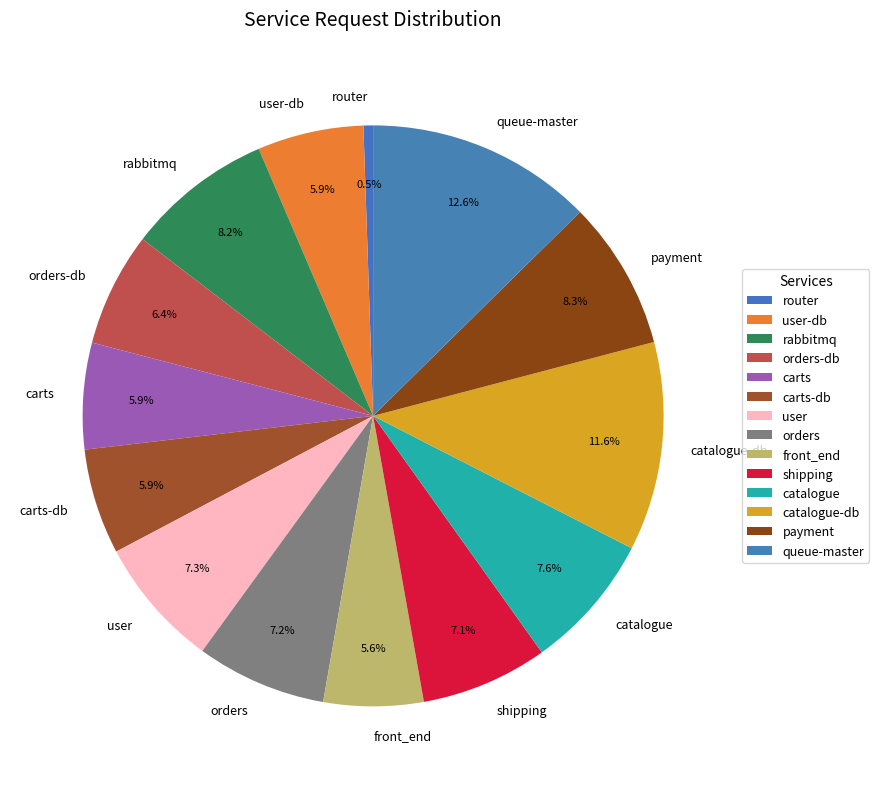

How many segments does this pie chart have?

14